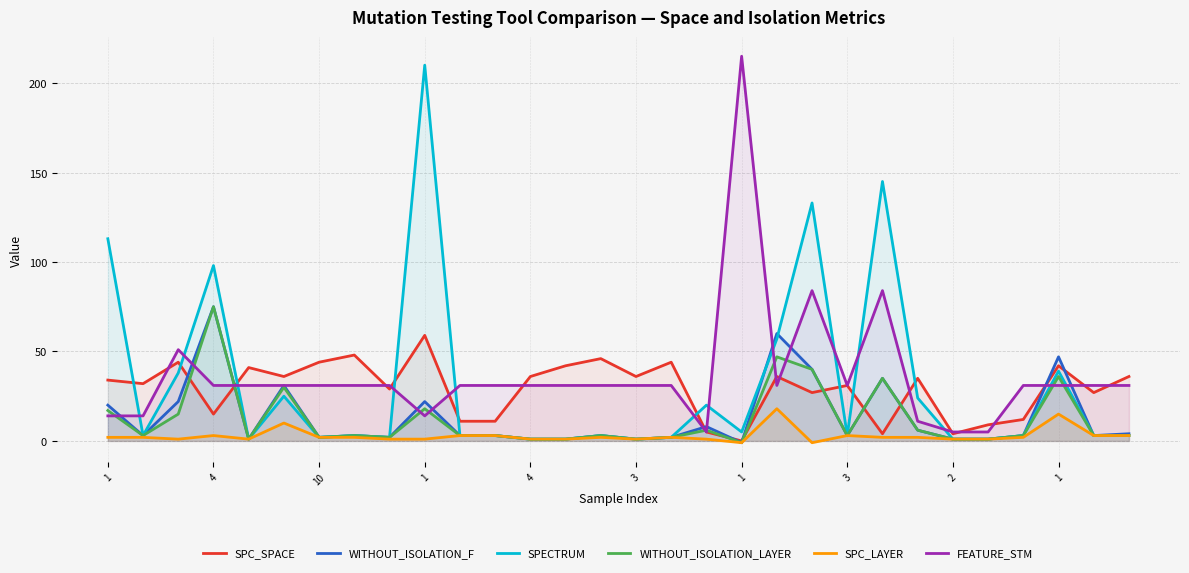

Between 1 and 13, which is larger?

1